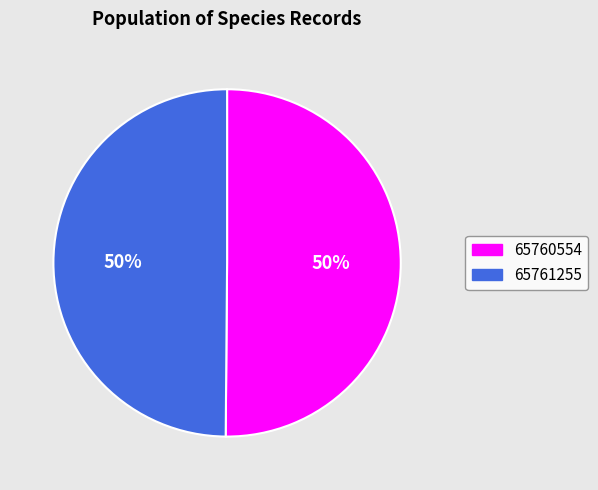

What is the ratio of the value at 65761255 to the value at 65760554?

1.0